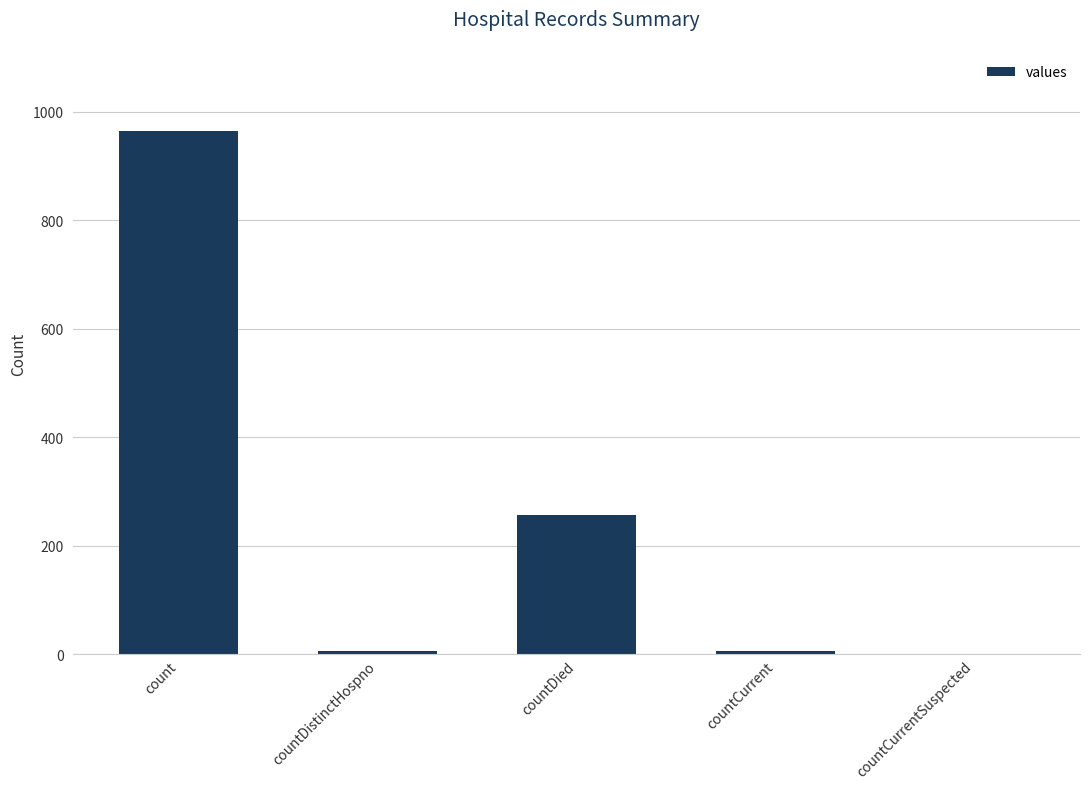

The value at count is 964. True or false?

True